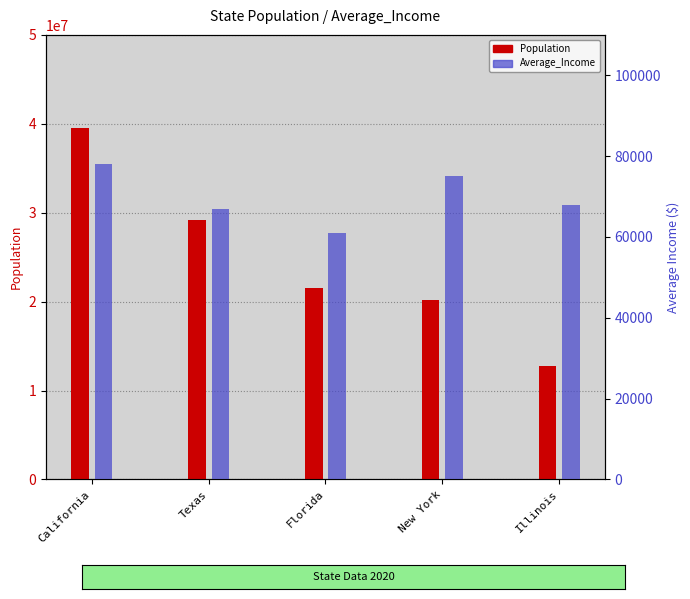

Between Florida and Texas, which is larger?

Texas